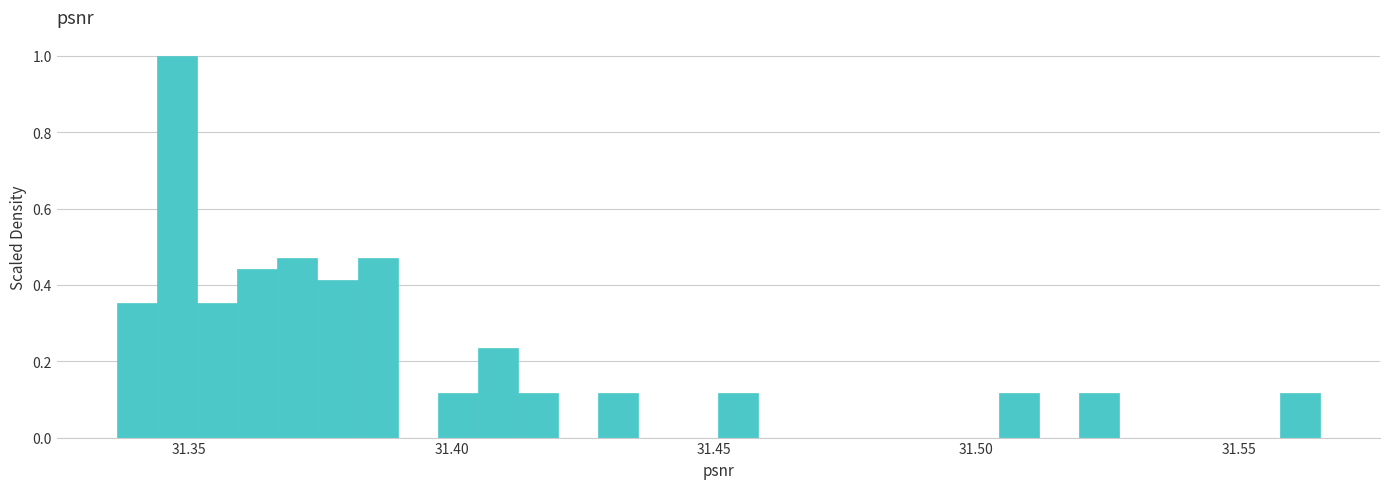

Around what value on the x-axis is the tallest bar? Give the approximate position of its centre, as read against the axis.

31.350